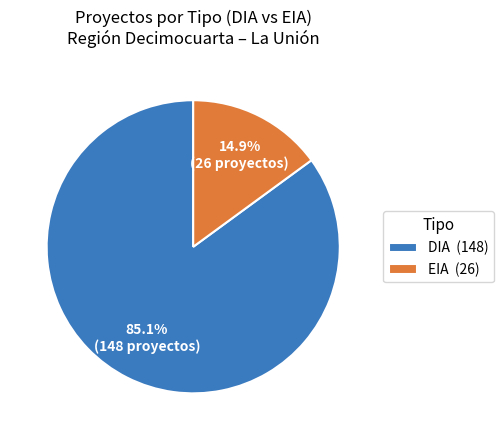

Is it true that EIA is 15% of the pie?

True